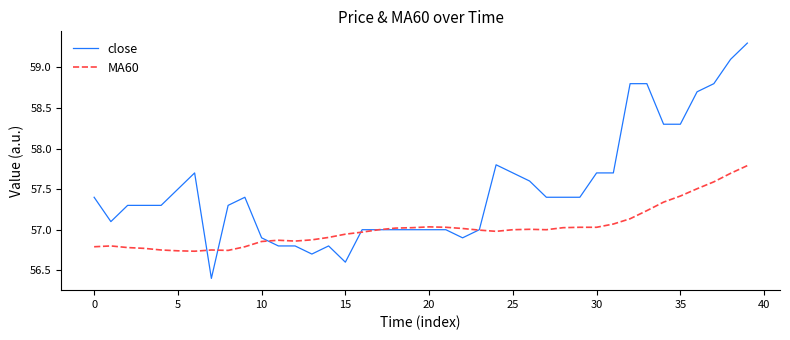

Which series has the widest spread of values?

close